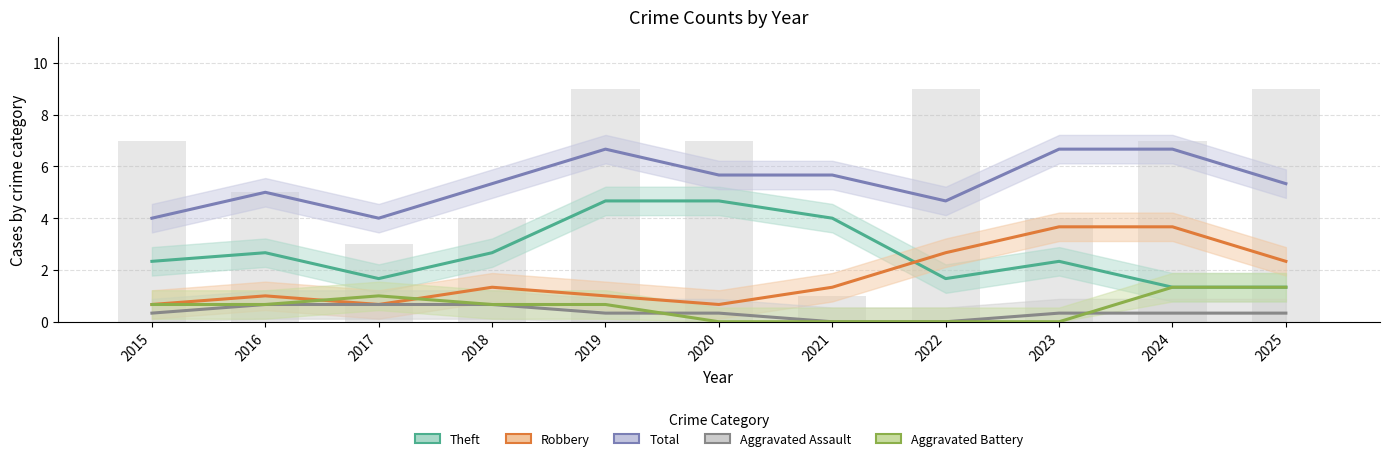

What is the difference between the Aggravated Assault values at 2020 and 2018?

0.3